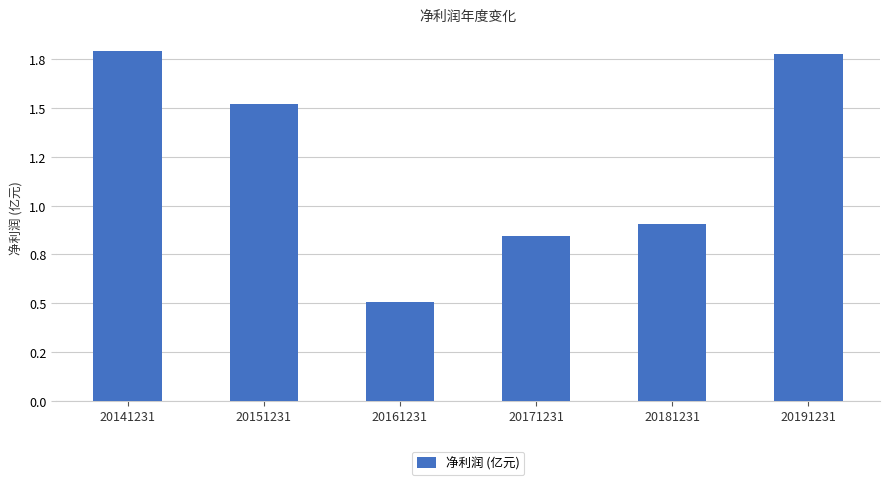

Reading left to right, extract all data points from this chart.

20141231=1.8	20151231=1.5	20161231=0.5	20171231=0.8	20181231=0.9	20191231=1.8